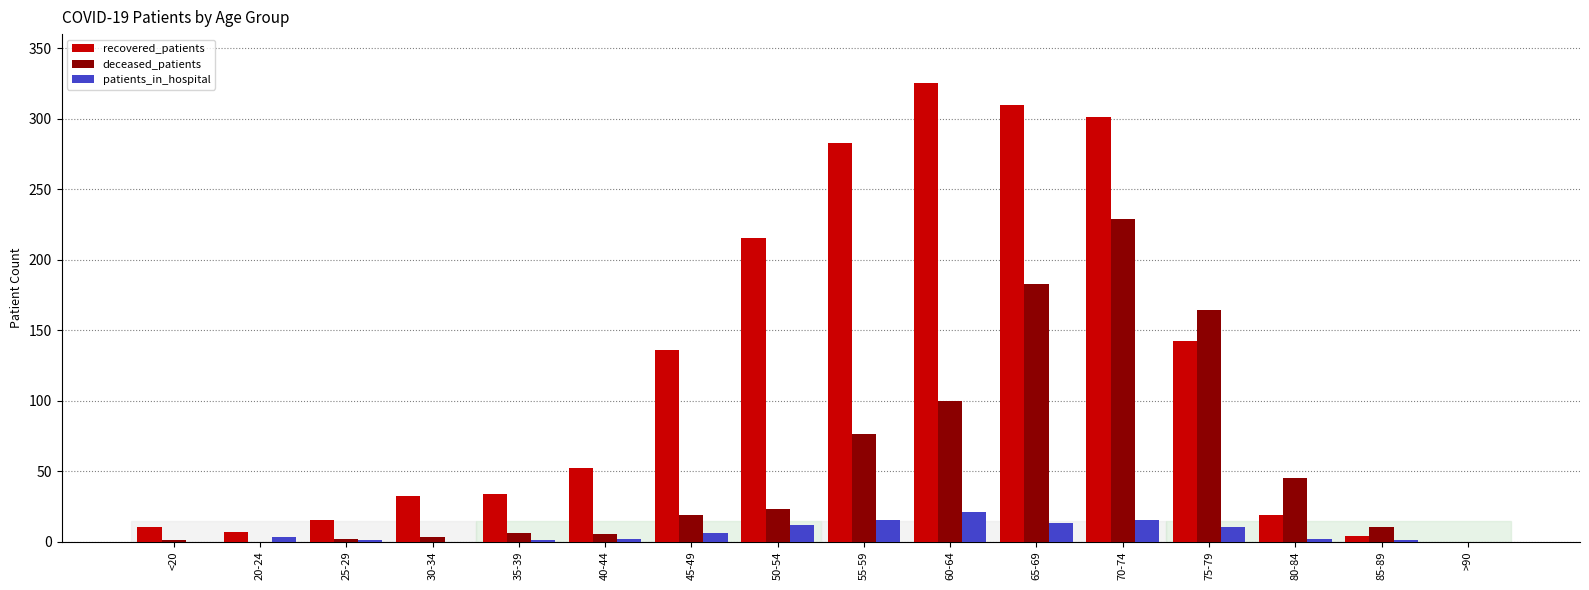

True or false: deceased_patients has a value of 252 at 75-79.

False